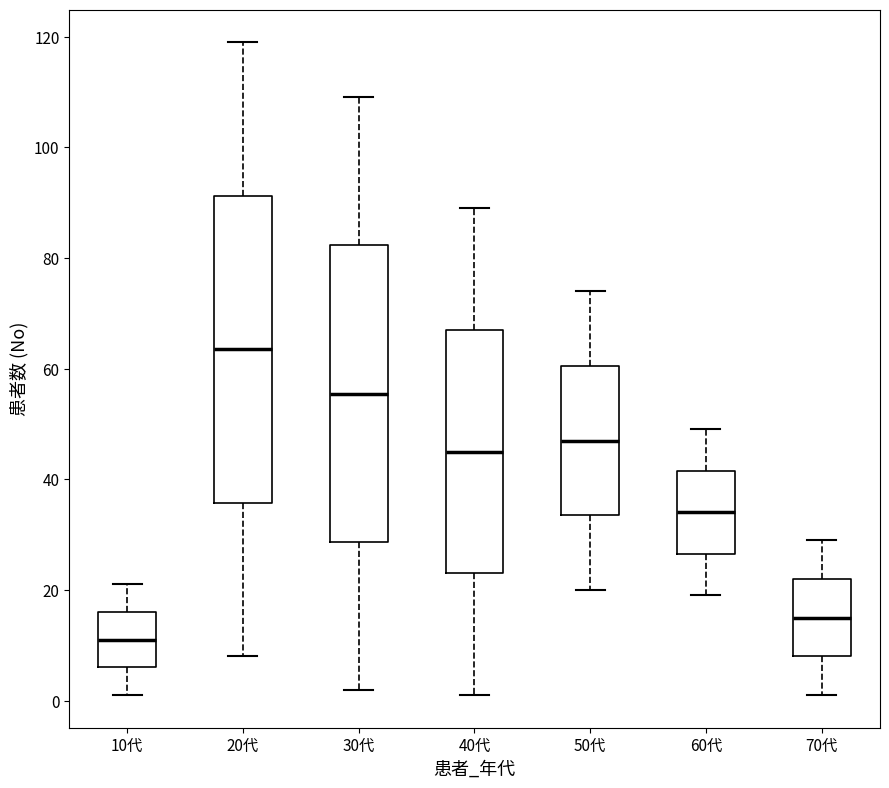

Reading left to right, read every box against the y-axis: the position of its median line, the range the box covers, and the ends of its whiskers. The values are not printed on the chart, so give them approximately, as read against the axis.

10代: median 12, box 6 to 16, whiskers 2 to 22
20代: median 64, box 36 to 92, whiskers 8 to 120
30代: median 56, box 28 to 82, whiskers 2 to 110
40代: median 46, box 24 to 68, whiskers 2 to 90
50代: median 48, box 34 to 60, whiskers 20 to 74
60代: median 34, box 26 to 42, whiskers 20 to 50
70代: median 16, box 8 to 22, whiskers 2 to 30